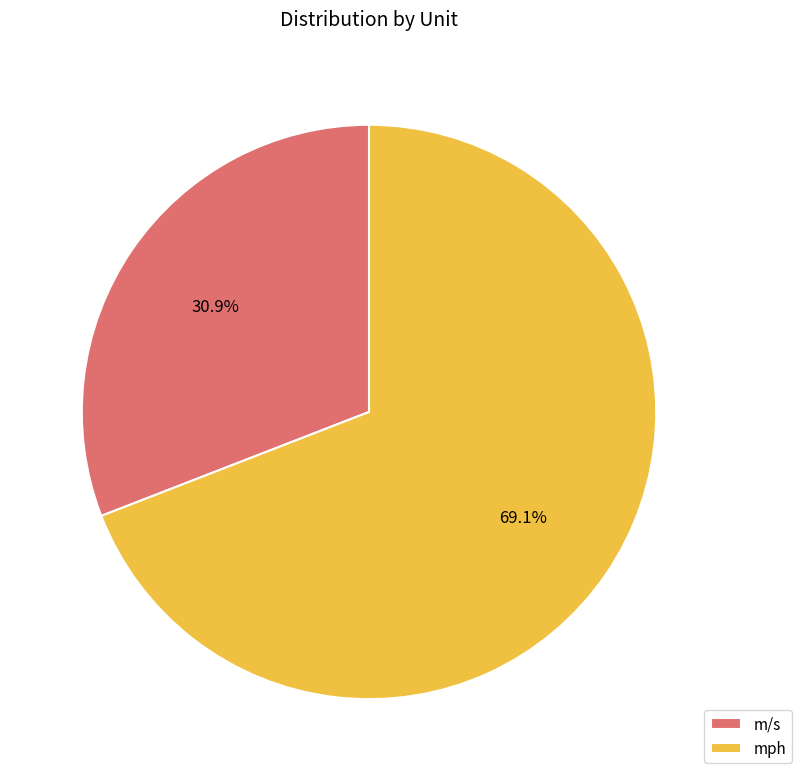

What is the largest slice in the pie chart?

mph